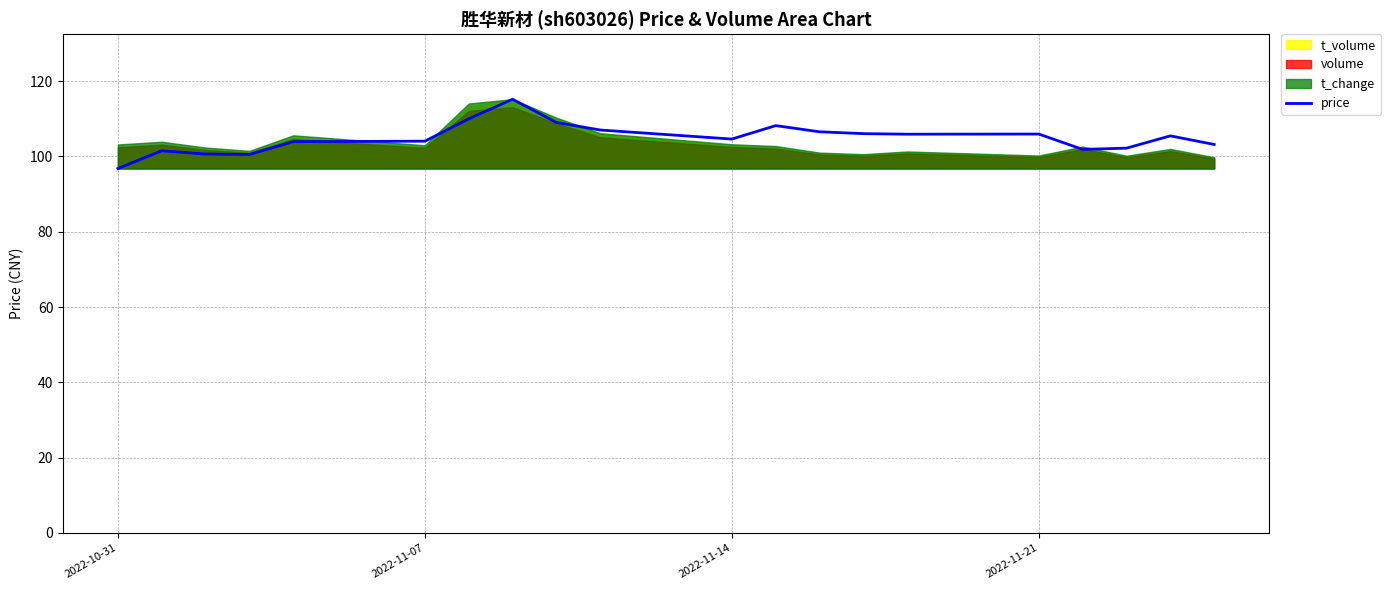

The price series shows 104.6 at 2022-11-14. True or false?

True